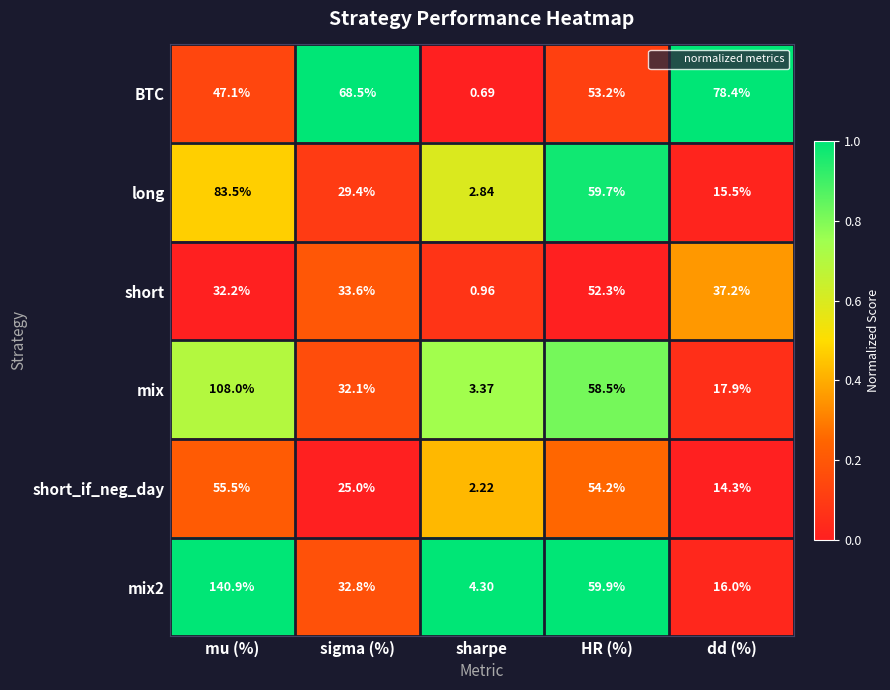

Where is BTC nearest to the value 39?

mu (%)